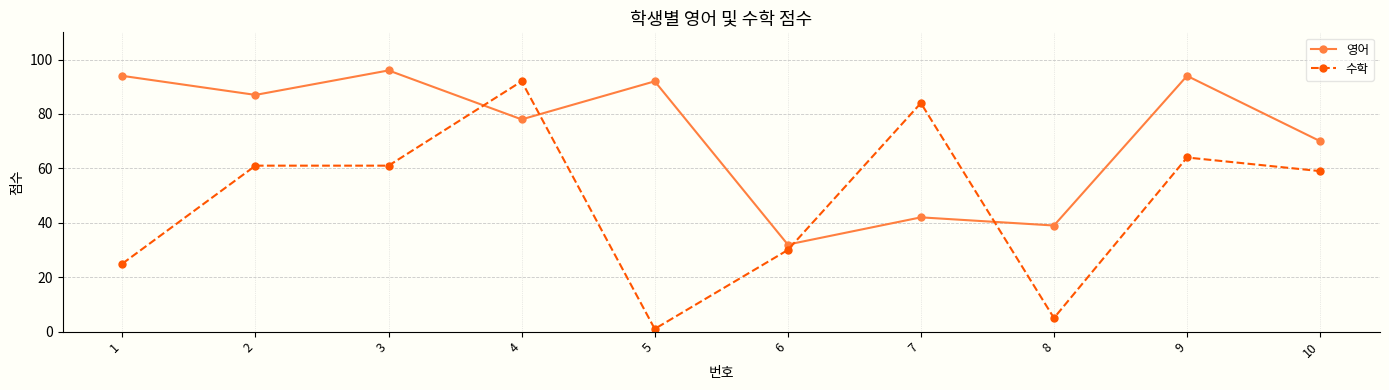

Rank the series at 2 from lowest to highest value.

수학, 영어